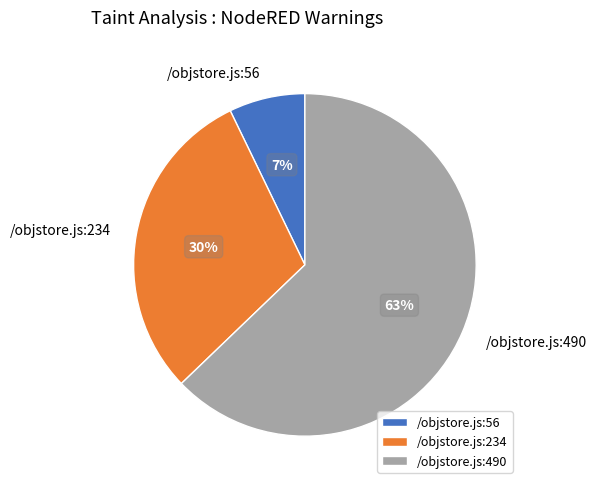

True or false: /objstore.js:490 accounts for 56% of the total.

False